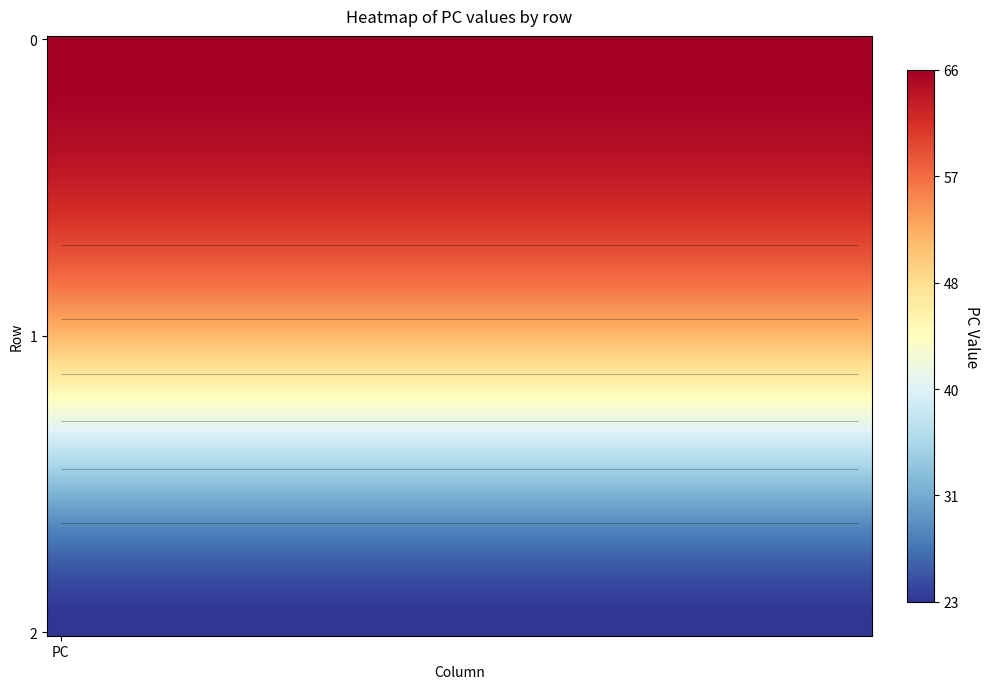

Reading left to right, transcribe all the data shown in this chart.

66	52	23